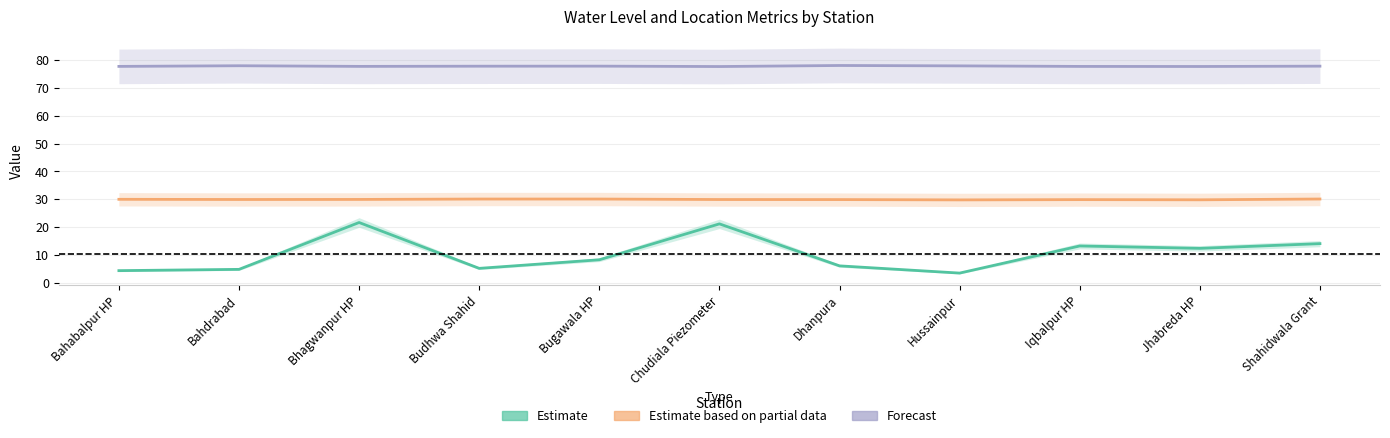

At which label does Estimate based on partial data reach its peak?

Shahidwala Grant